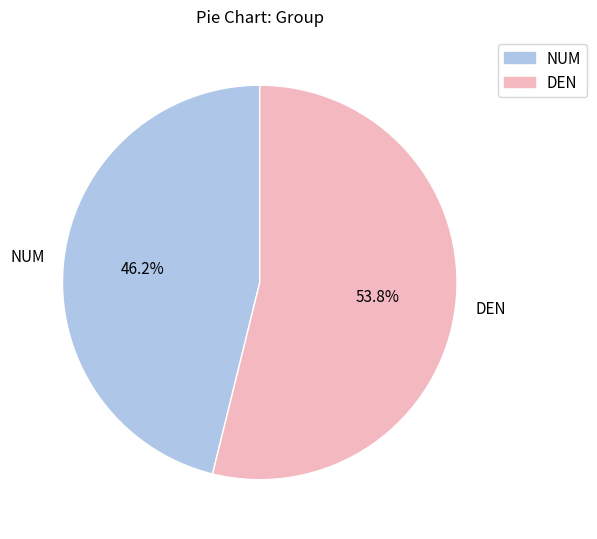

Is it true that DEN is 54% of the pie?

True